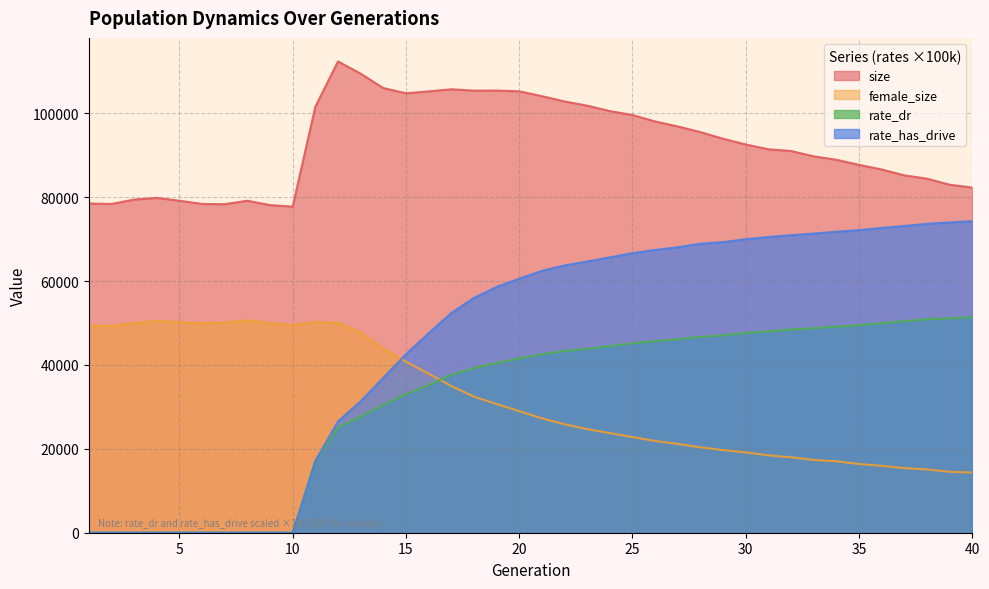

Rank the series by their maximum value, from lowest to highest.

female_size, rate_dr, rate_has_drive, size